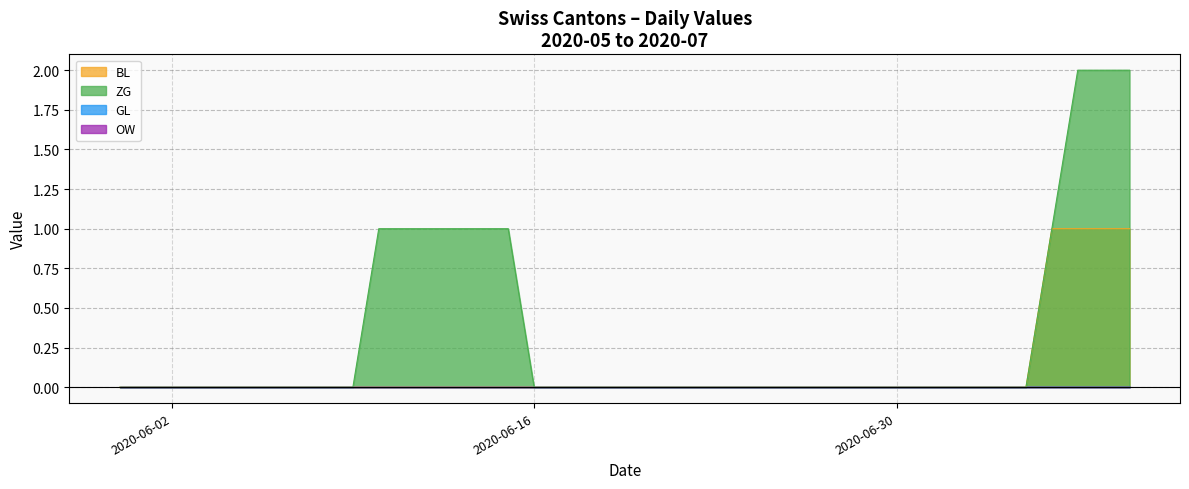

Which category has the lowest value in the BL series?

2020-05-31